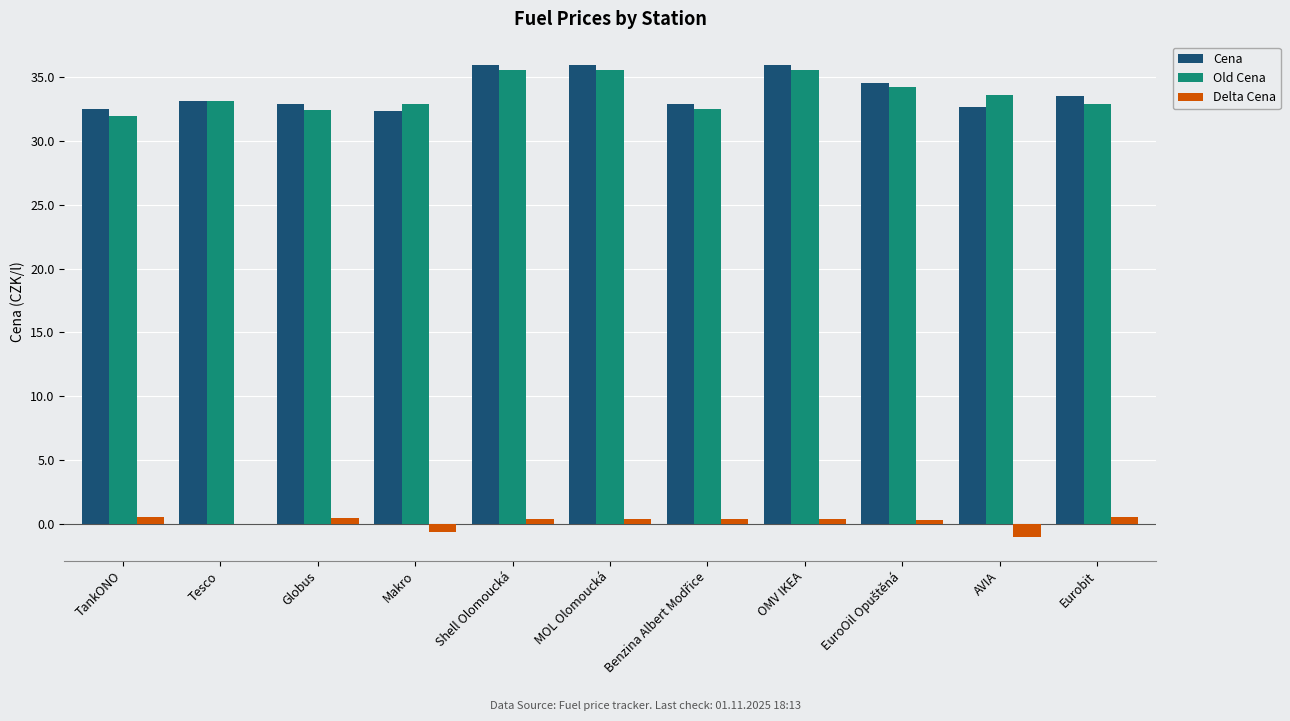

What is the sum of all Cena values?

372.0